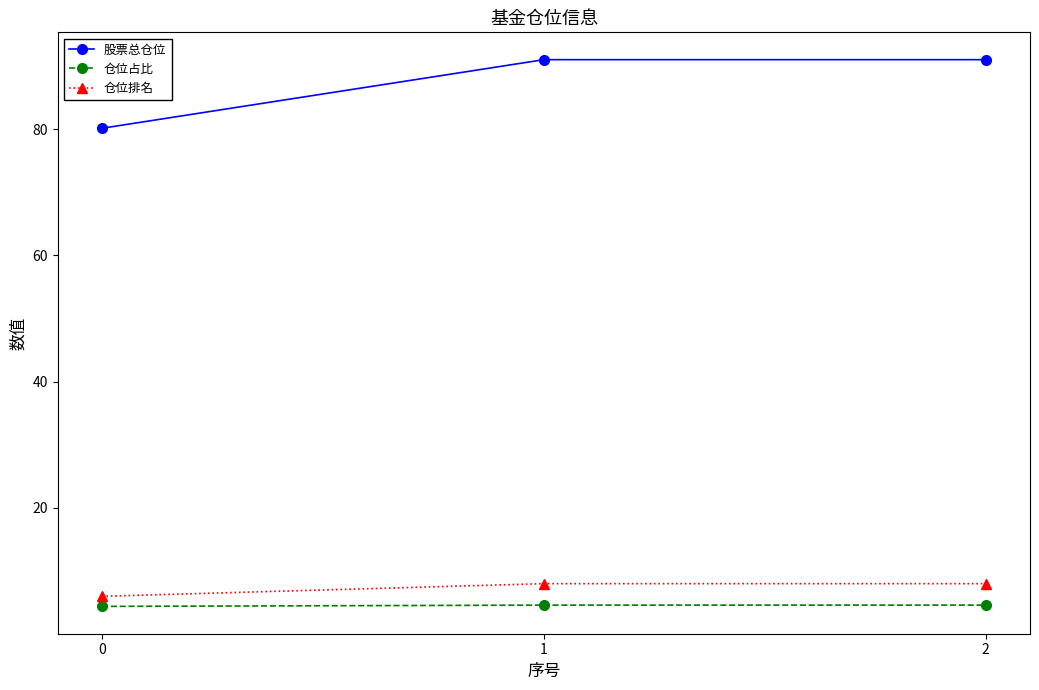

The value of 股票总仓位 at 0 is 133.5. True or false?

False